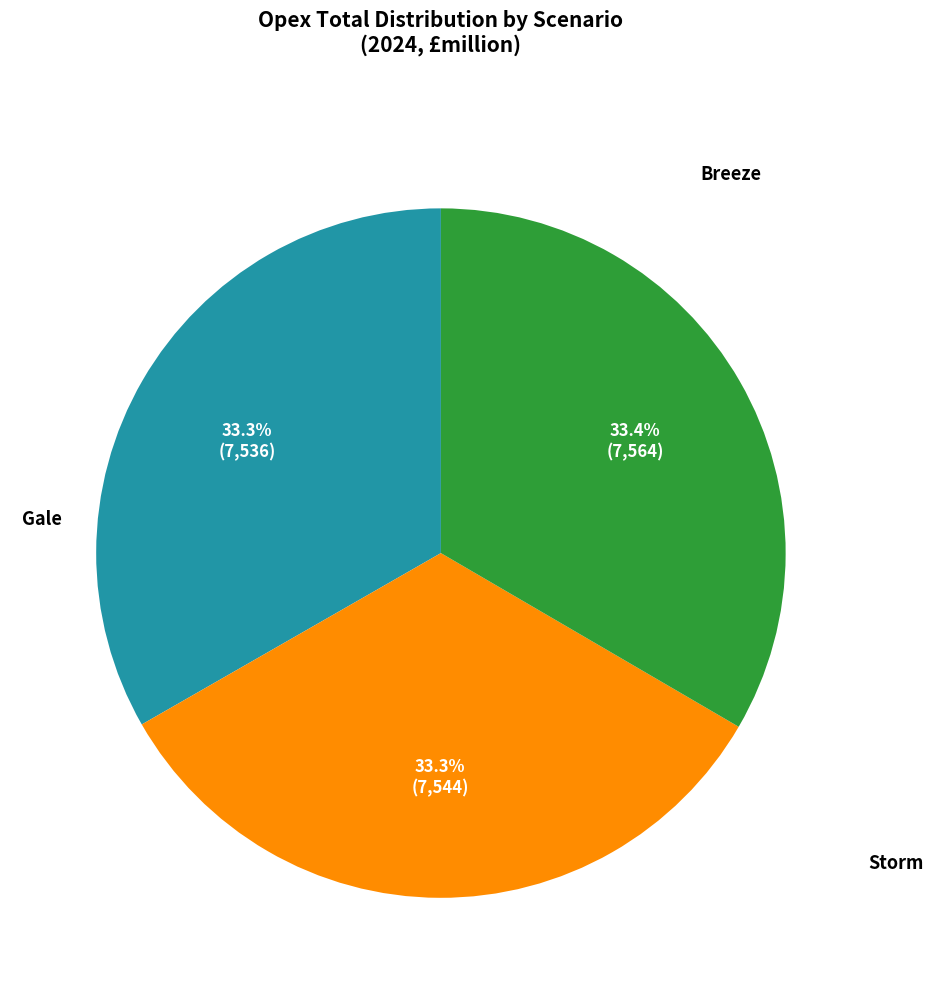

Is there any slice that represents more than half of the pie?

No